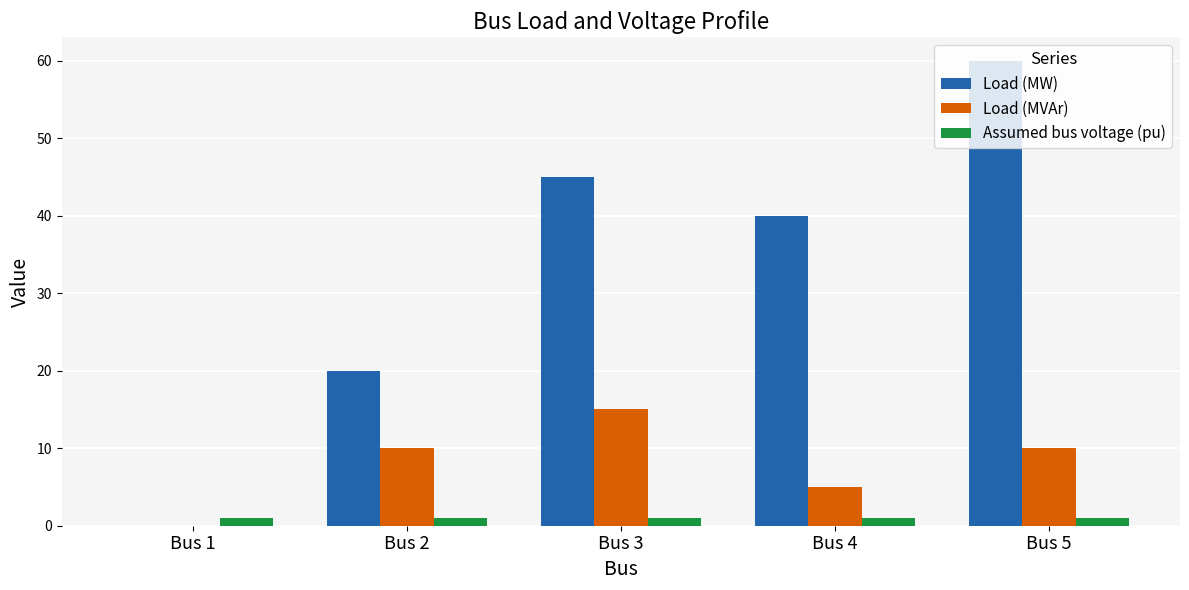

The Load (MVAr) series shows 14.0 at Bus 5. True or false?

False